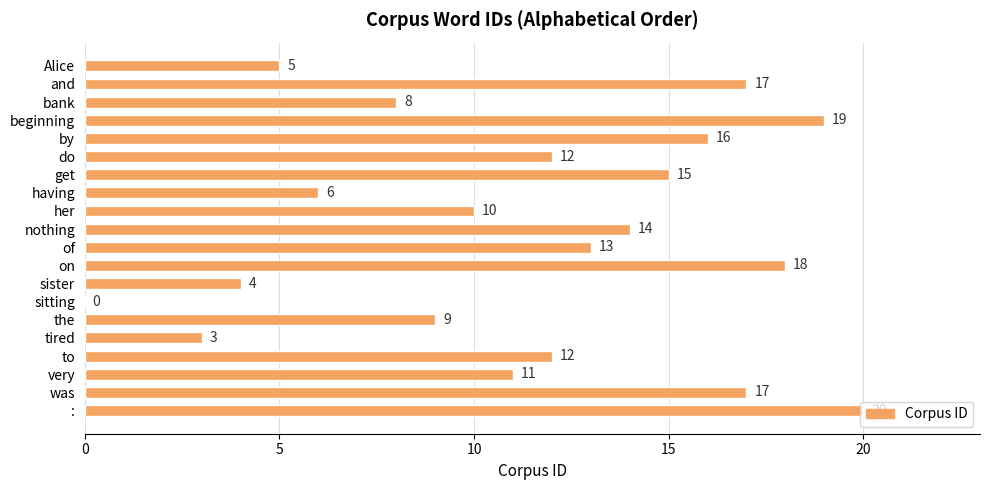

The value at the is 9. True or false?

True